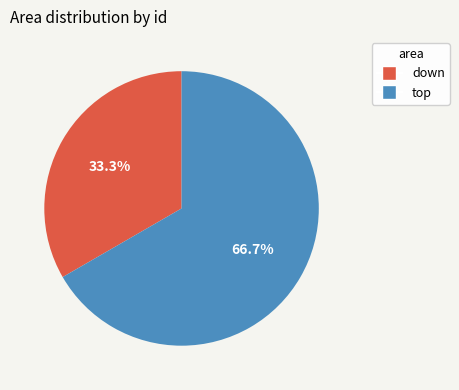

The down slice represents 45% of the pie. True or false?

False